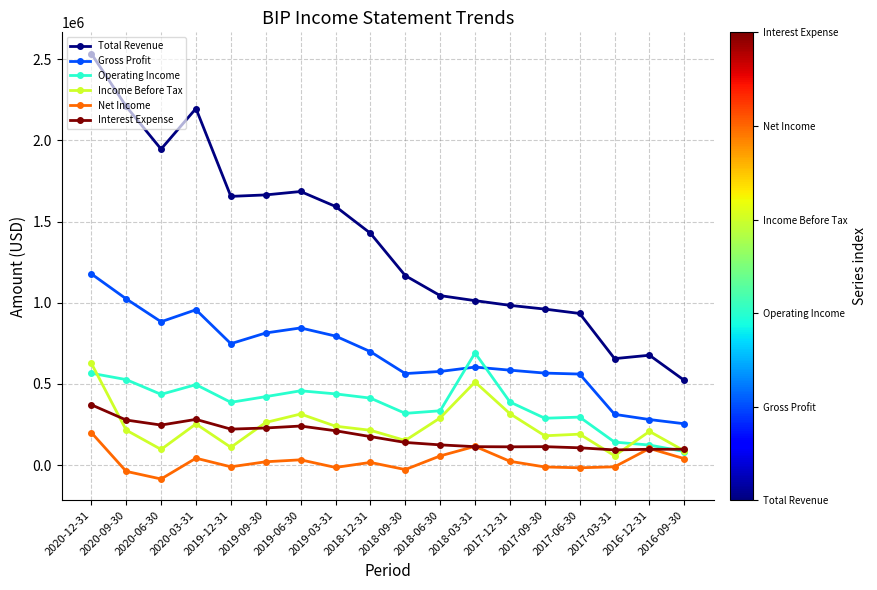

What is the difference between the Net Income values at 2019-03-31 and 2019-06-30?

47000